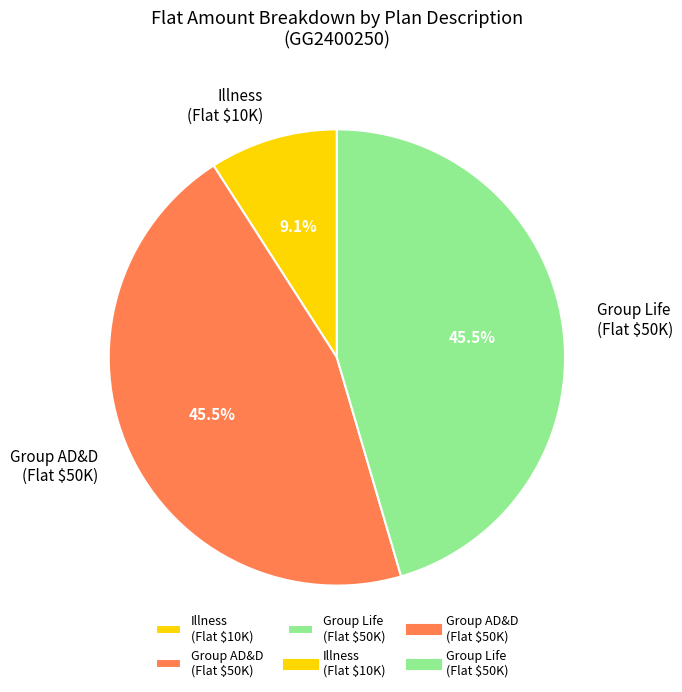

Which slice is the smallest?

Illness (Flat $10K)